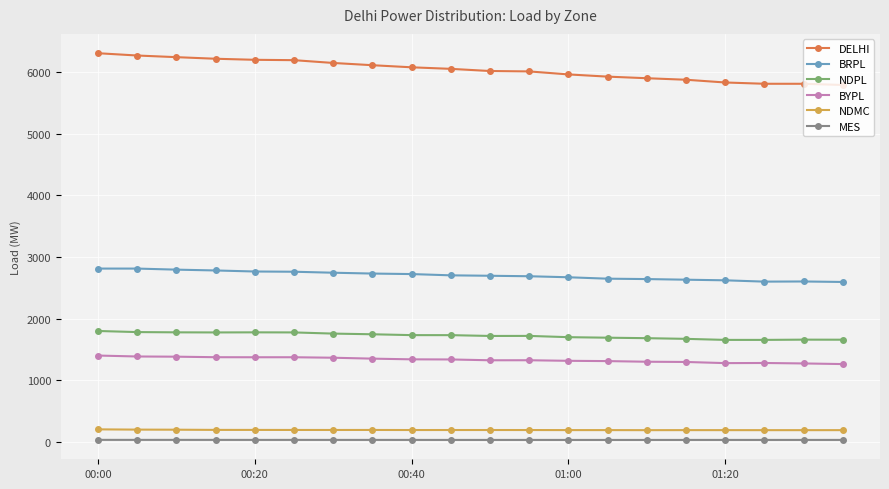

At how many categories does at least one series exceed 1954?

20